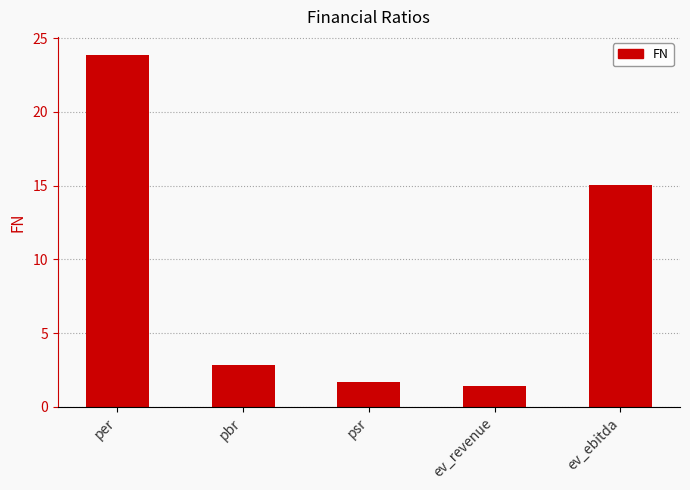

Which label corresponds to the smallest value in the chart?

ev_revenue